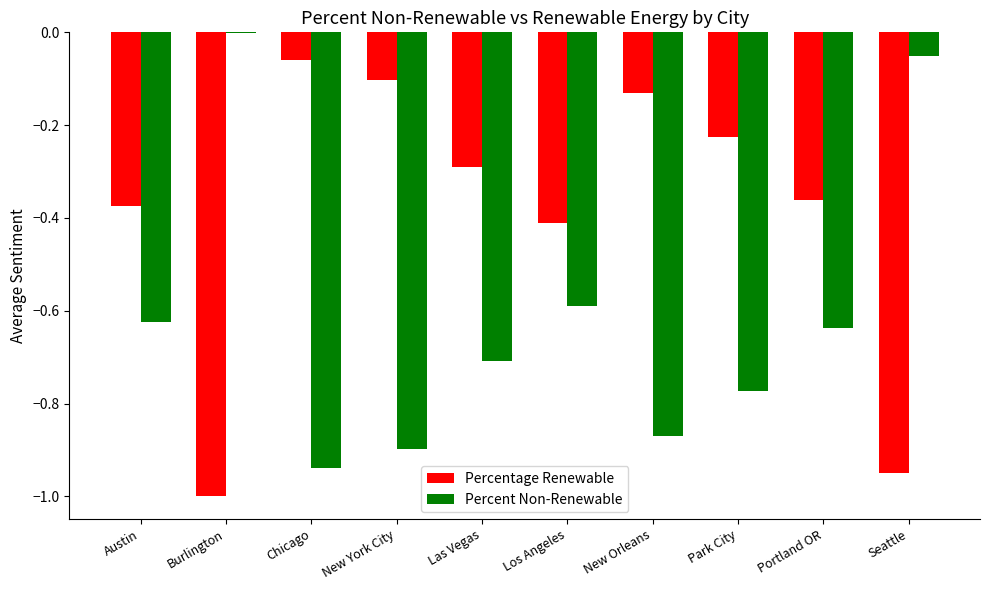

What is the sum of all Percentage Renewable values?

-3.9